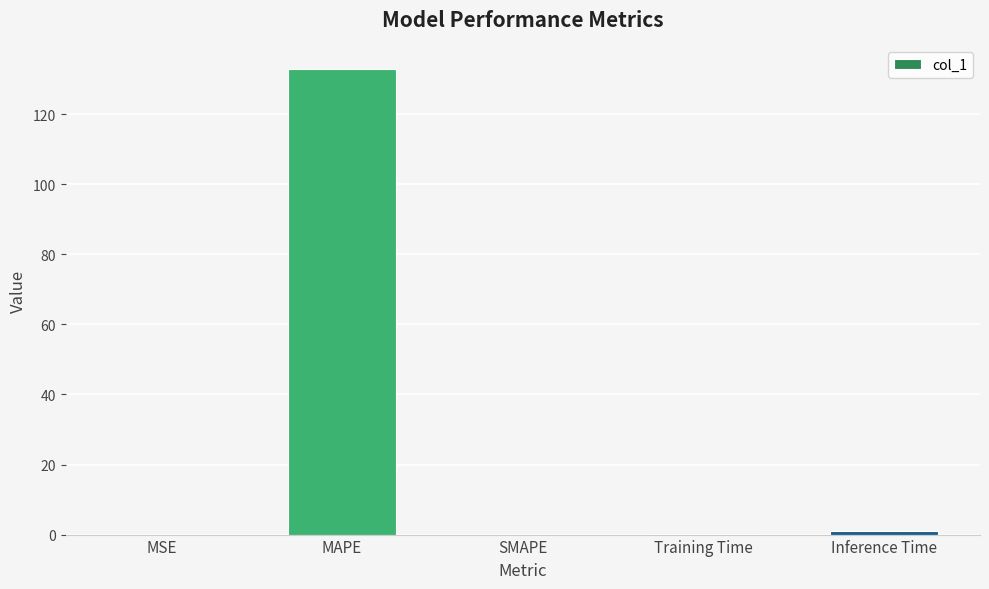

Which label corresponds to the largest value in the chart?

MAPE